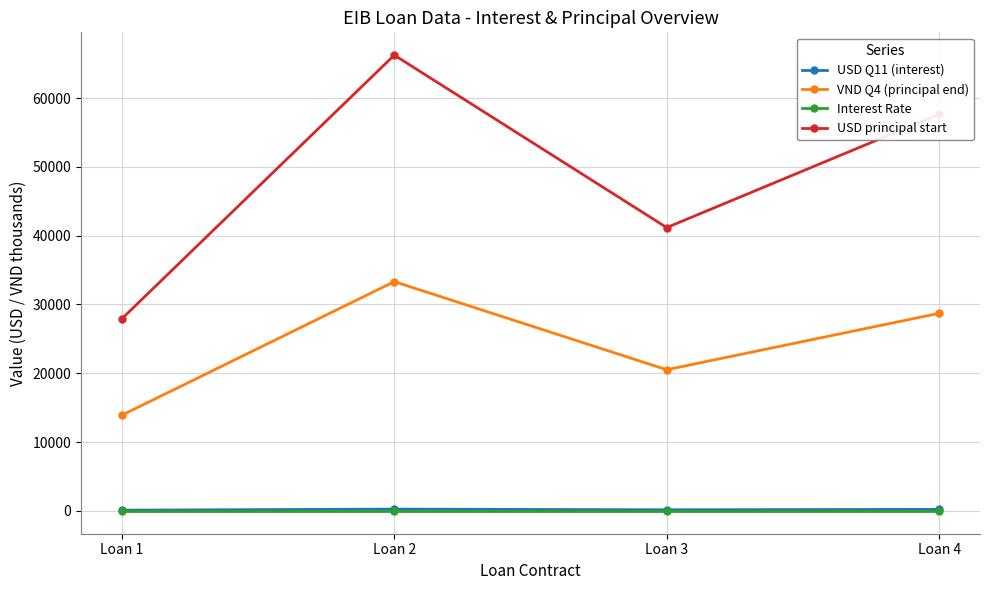

True or false: USD Q11 (interest) and Interest Rate cross at least once.

False